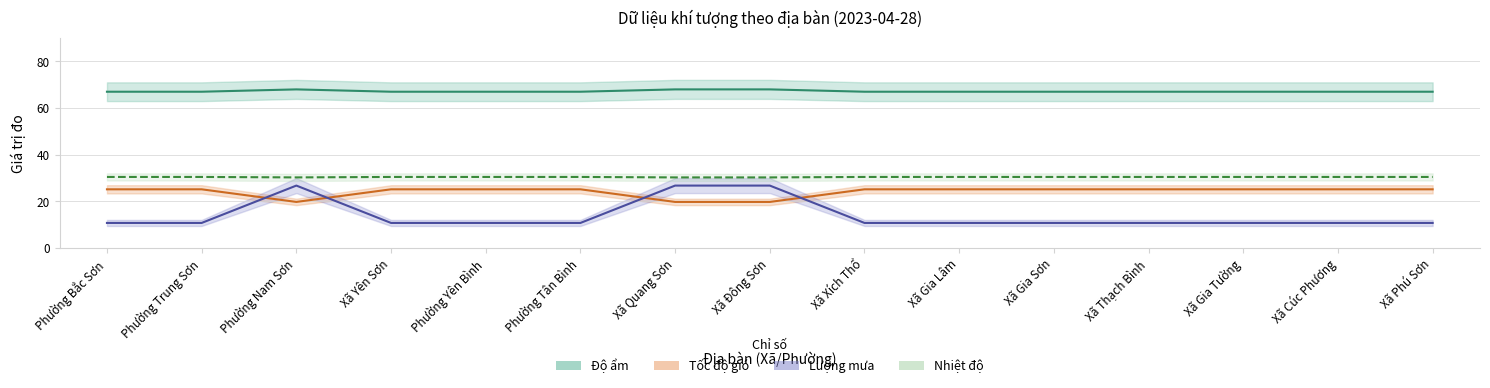

In Độ ẩm, how many points are higher than both neighbors (excluding endpoints)?

1